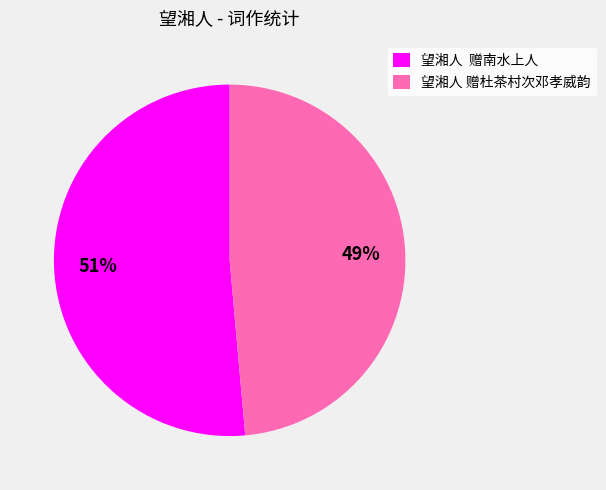

Combined, do 望湘人 赠南水上人 and 望湘人 赠杜茶村次邓孝威韵 account for over 50%?

Yes